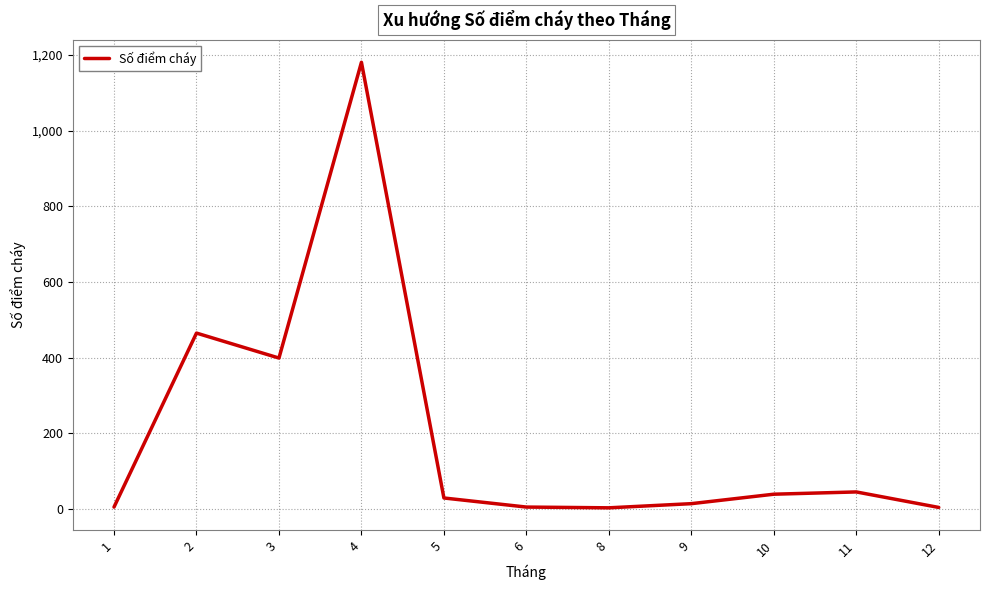

Is it true that the value at 3 is 399?

True